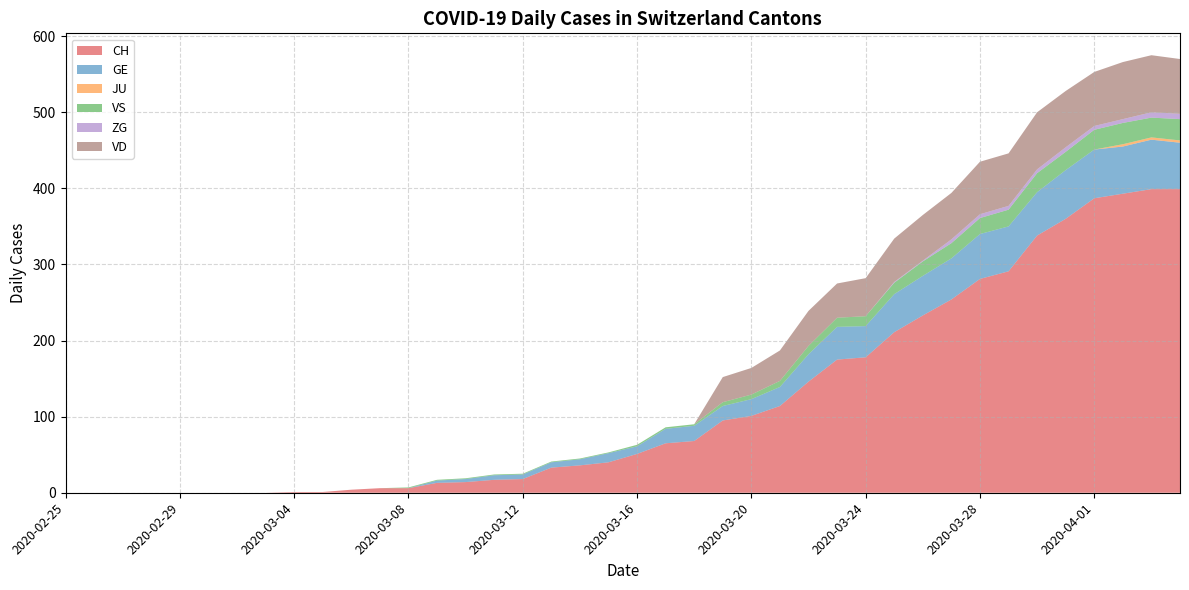

Reading left to right, extract all data points from this chart.

CH: 0	0	0	0	0	0	0	0	1	1	4	6	6	13	14	17	18	33	36	40	51	65	68	95	101	114	146	175	178	211	233	254	281	291	338	360	387	393	399	399
GE: 0	0	0	0	0	0	0	0	0	0	0	0	0	3	4	6	6	7	8	12	10	19	20	19	22	25	36	43	41	50	52	54	59	59	57	64	64	62	65	61
JU: 0	0	0	0	0	0	0	0	0	0	0	0	0	0	0	0	0	0	0	0	0	0	0	0	0	0	0	0	0	0	0	0	0	0	0	0	0	3	3	3
VS: 0	0	0	0	0	0	0	0	0	0	0	0	1	1	1	1	1	1	1	1	2	2	2	5	6	8	11	12	13	15	19	20	21	22	25	24	26	28	26	28
ZG: 0	0	0	0	0	0	0	0	0	0	0	0	0	0	0	0	0	0	0	0	0	0	0	0	0	0	0	0	0	1	1	5	5	5	5	6	5	5	7	7
VD: 0	0	0	0	0	0	0	0	0	0	0	0	0	0	0	0	0	0	0	0	0	0	0	33	35	40	46	45	50	57	60	61	69	69	75	74	71	75	75	72